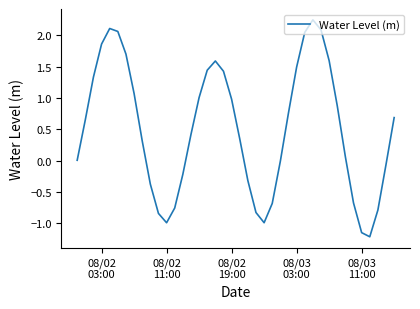

What is the minimum value shown in the chart?

-1.2